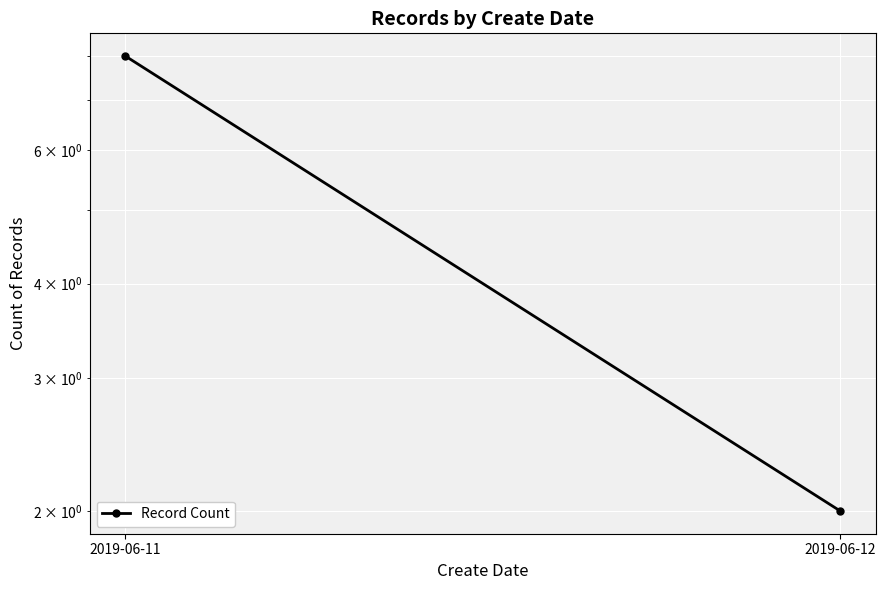

Reading left to right, extract all data points from this chart.

2019-06-11=8	2019-06-12=2